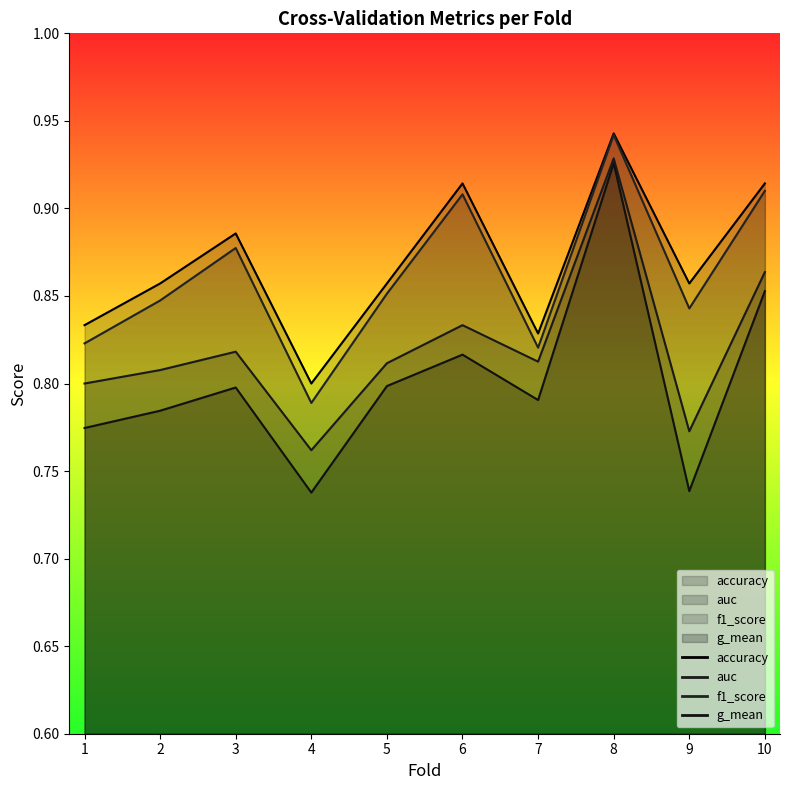

What is the average value of the accuracy series?

0.9